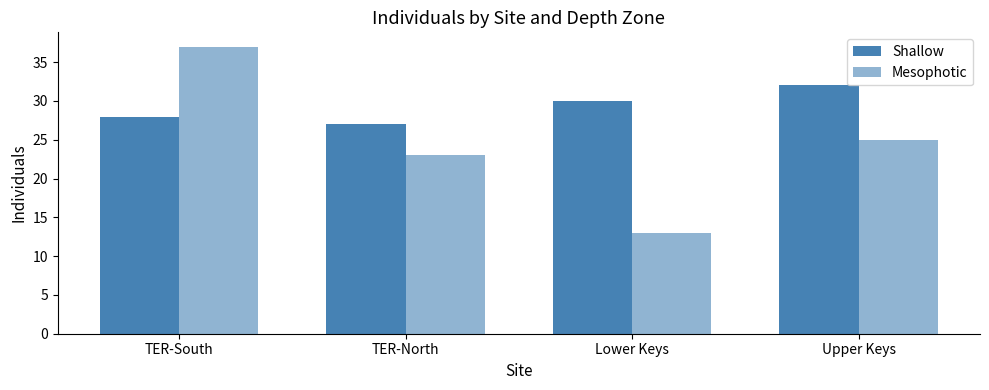

How many distinct data groups are displayed?

2